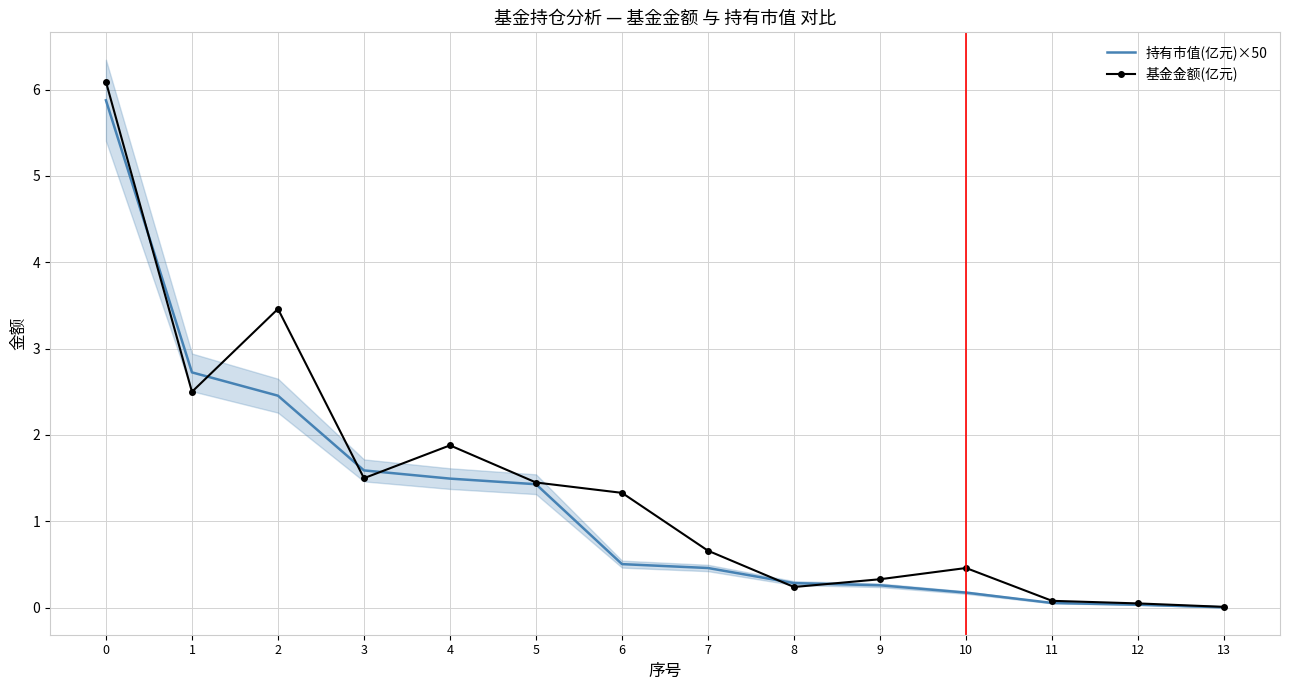

At how many categories does at least one series exceed 4?

1